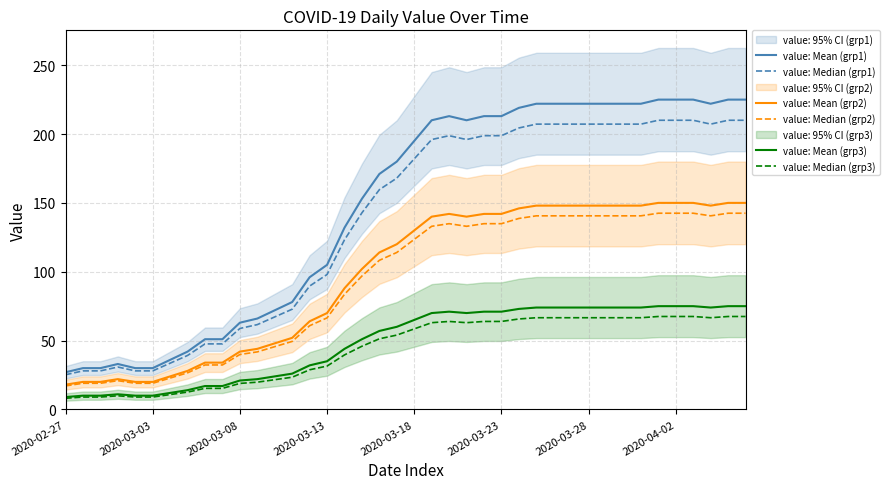

The value of value: Mean (grp2) at 2020-03-18 is 26.3. True or false?

False